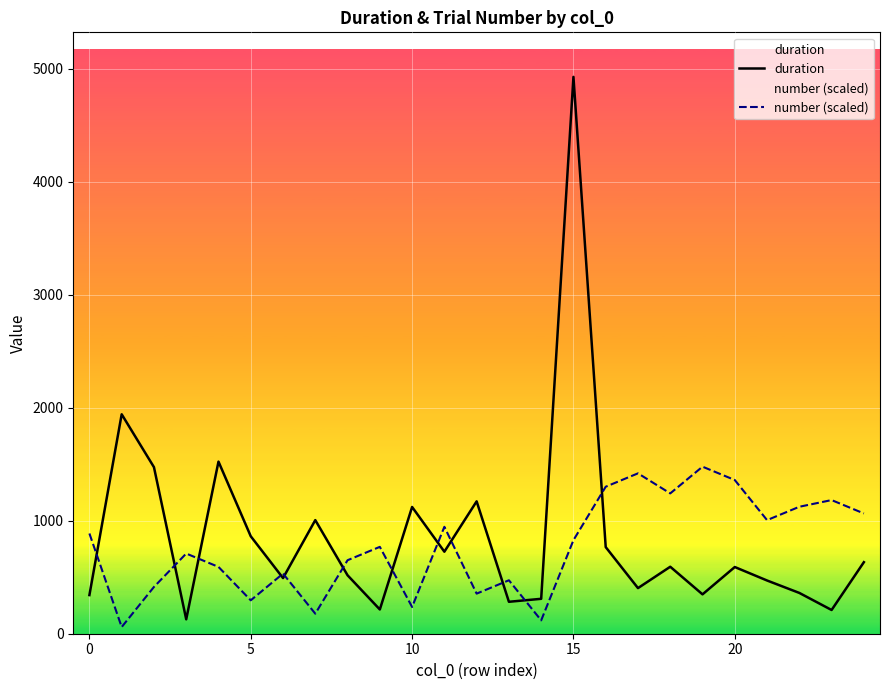

Rank the series by their average value, from lowest to highest.

number (scaled), duration